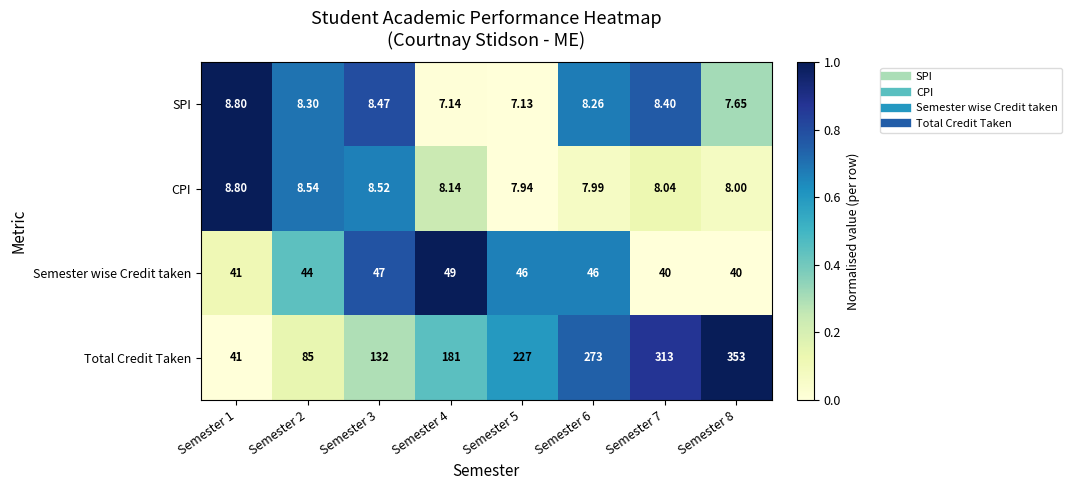

Which series has the largest total across all categories?

Total Credit Taken